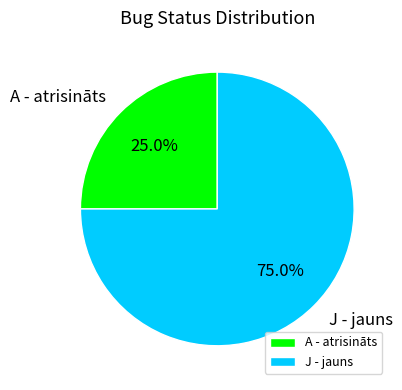

How many slices are in this pie chart?

2